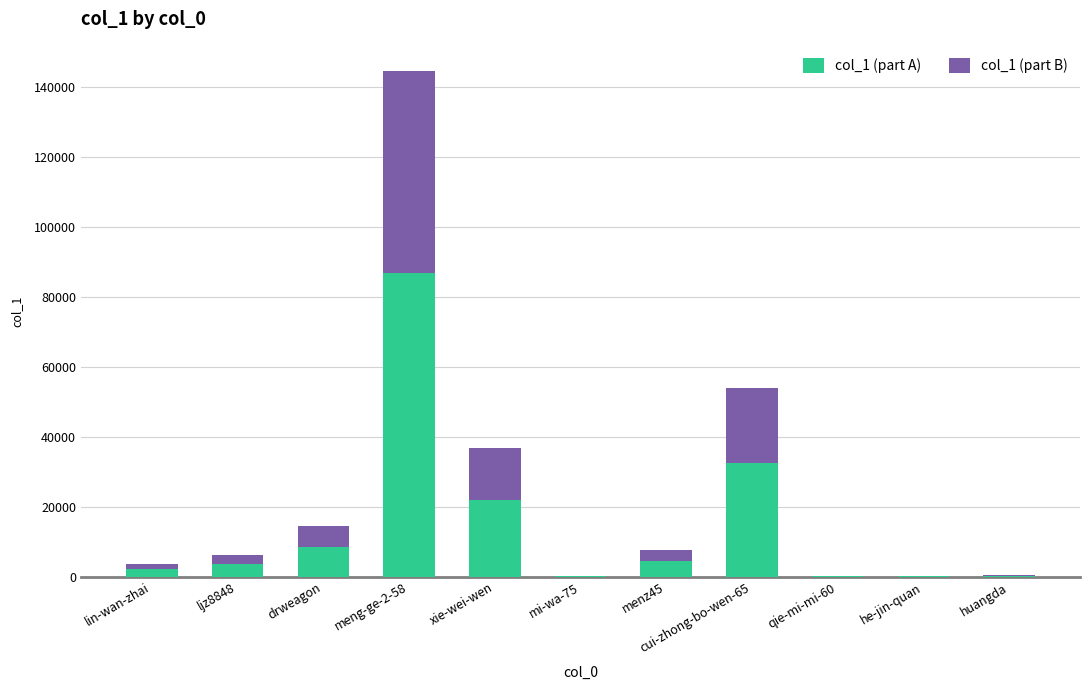

The value of col_1 (part A) at cui-zhong-bo-wen-65 is 32373.6. True or false?

True